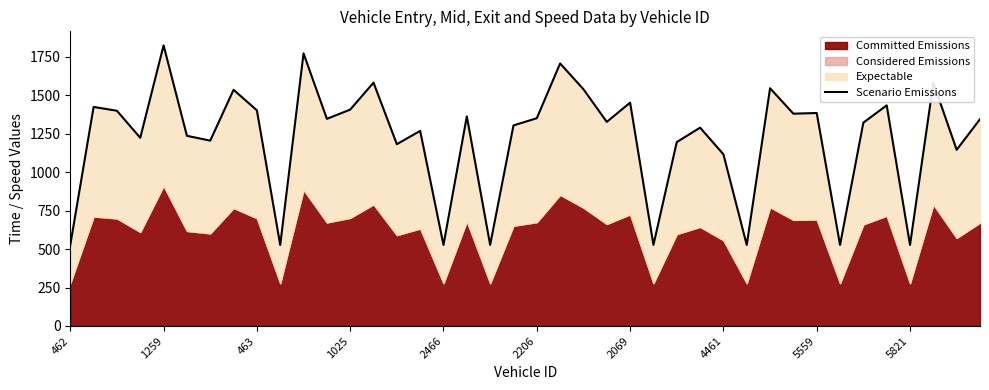

Is it true that the value at 5559 is 1385.2?

True